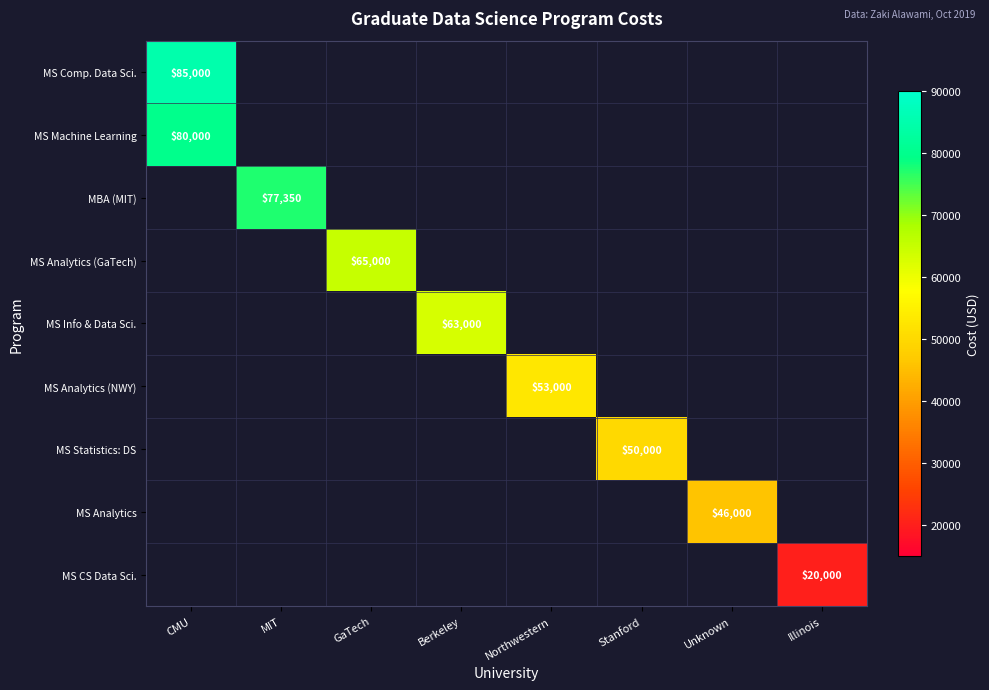

List the series in order of their peak value, highest first.

MS Comp. Data Sci., MS Machine Learning, MBA (MIT), MS Analytics (GaTech), MS Info & Data Sci., MS Analytics (NWY), MS Statistics: DS, MS Analytics, MS CS Data Sci.